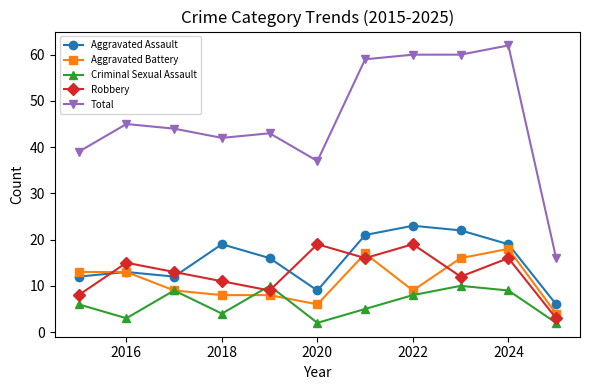

Which series has the largest total across all categories?

Total